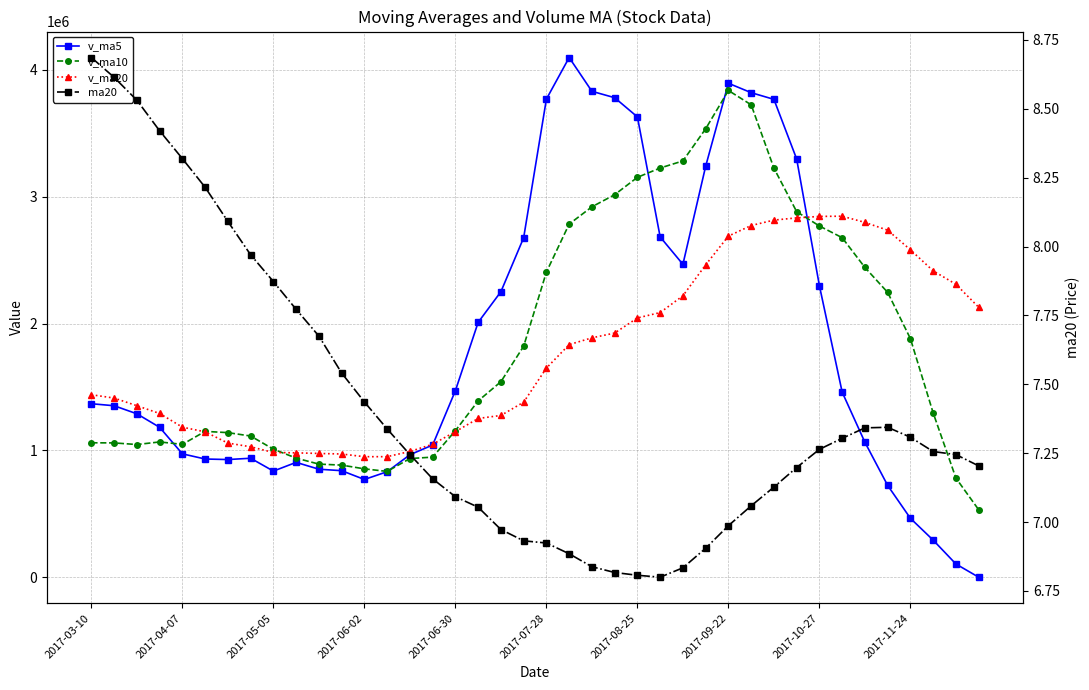

Reading right to left, list all the values displayed in this chart.

v_ma5: 0.0	103905.7	292252.5	464137.3	723407.9	1063787.6	1459271.0	2298061.6	3297435.4	3767932.4	3820496.0	3894811.5	3240292.8	2467025.8	2682971.1	3629339.3	3780873.4	3831273.5	4097599.5	3769923.9	2676749.5	2251184.0	2009446.3	1470878.6	1042088.5	965536.2	831673.5	770518.6	839814.2	851388.1	905437.8	836579.9	937849.2	927664.8	931829.7	972484.4	1181721.5	1288357.3	1351909.2	1367739.1
v_ma10: 531893.8	781588.4	1295157.0	1880786.4	2245670.2	2442141.8	2677041.3	2769177.2	2882230.6	3225451.8	3724917.7	3837842.5	3535783.1	3282312.7	3226447.5	3153044.4	3016028.7	2920359.9	2784239.1	2406006.2	1821142.8	1541428.7	1389982.4	1155346.4	946738.3	935487.0	834126.7	854183.9	883739.5	891608.9	938961.1	1009150.7	1113103.2	1139787.0	1149784.4	1047358.9	1066459.1	1045980.2	1058844.7	1059729.9
v_ma20: 2128405.7	2309715.4	2415470.1	2581549.5	2736058.8	2797593.1	2846535.0	2844768.5	2833234.8	2815729.0	2773030.2	2689635.6	2462882.8	2218829.5	2086592.9	2044265.7	1925077.7	1887271.9	1833989.3	1648807.6	1380052.0	1275289.7	1251542.8	1147566.7	1048261.4	991423.0	950292.9	950082.0	971292.1	975669.4	980432.2	983296.0	1028118.2	1057463.0	1146081.3	1182780.8	1290862.2	1352054.8	1412388.6	1438748.4
ma20: 7.2	7.2	7.3	7.3	7.3	7.3	7.3	7.3	7.2	7.1	7.1	7.0	6.9	6.8	6.8	6.8	6.8	6.8	6.9	6.9	6.9	7.0	7.1	7.1	7.2	7.2	7.3	7.4	7.5	7.7	7.8	7.9	8.0	8.1	8.2	8.3	8.4	8.5	8.6	8.7